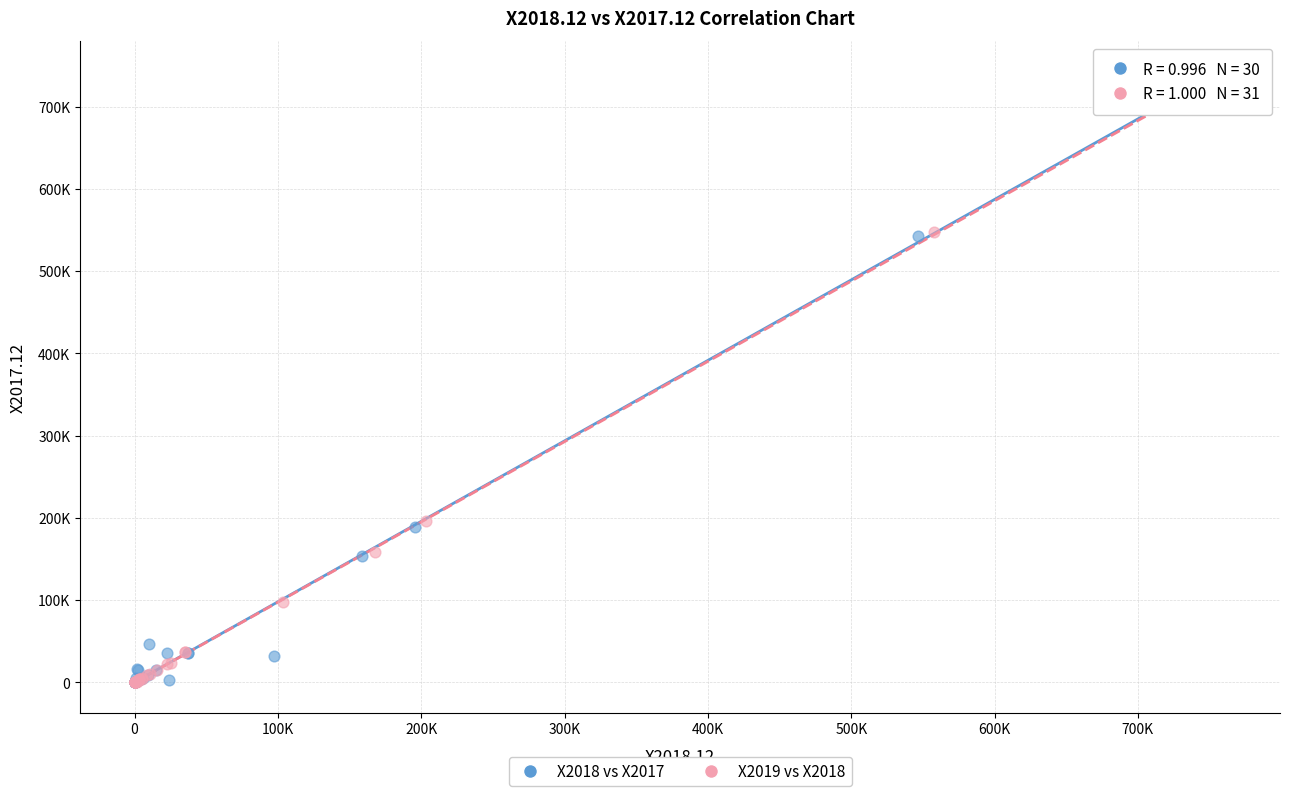

What are all the series names shown in the legend?

X2018 vs X2017, X2019 vs X2018